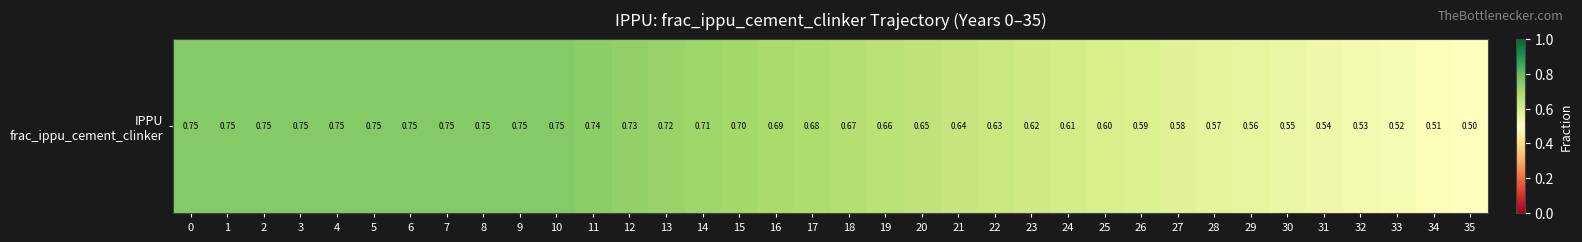

True or false: the data shows 0.8 at 9.

True